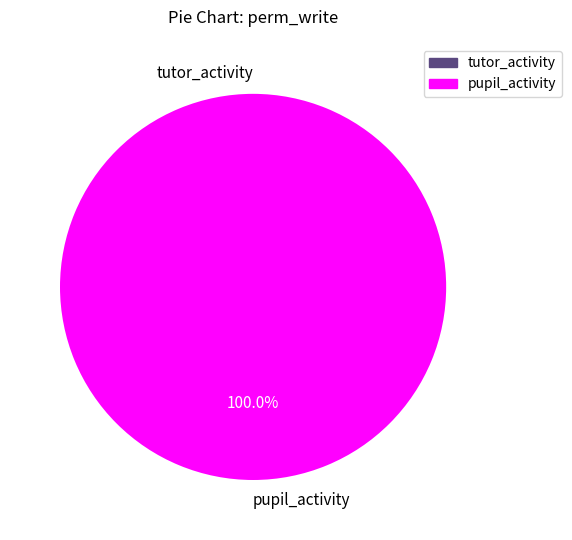

Which slice is the largest?

pupil_activity